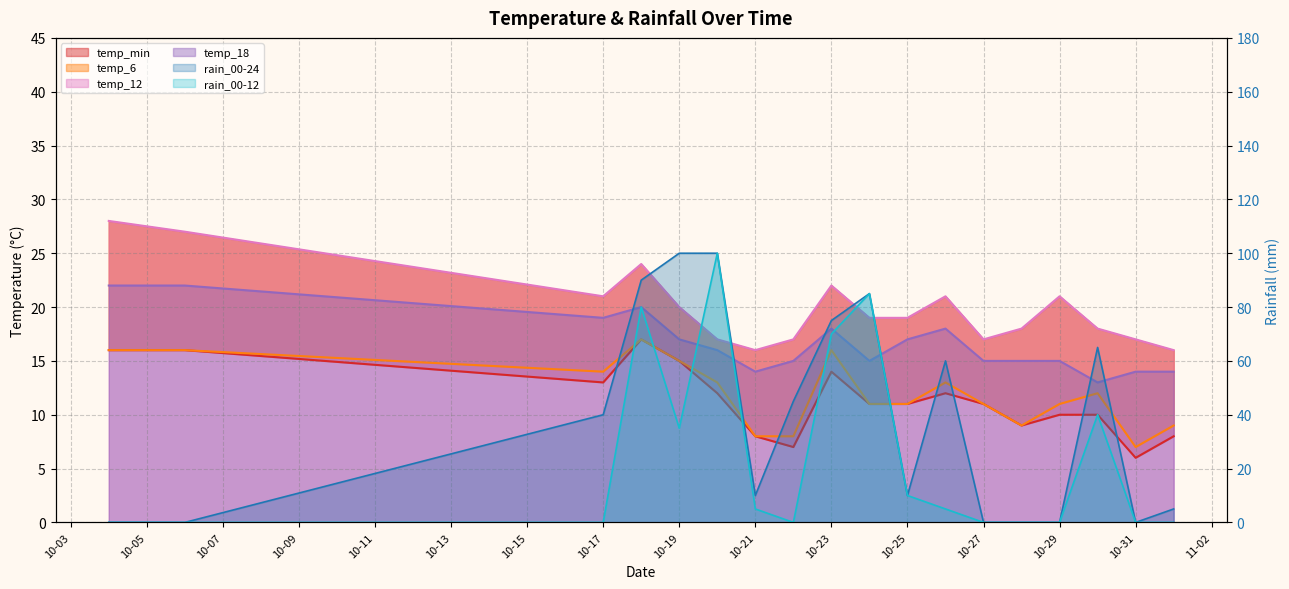

What is the approximate value of rain_00-12 at 2023-10-24, to the nearest 10?

80